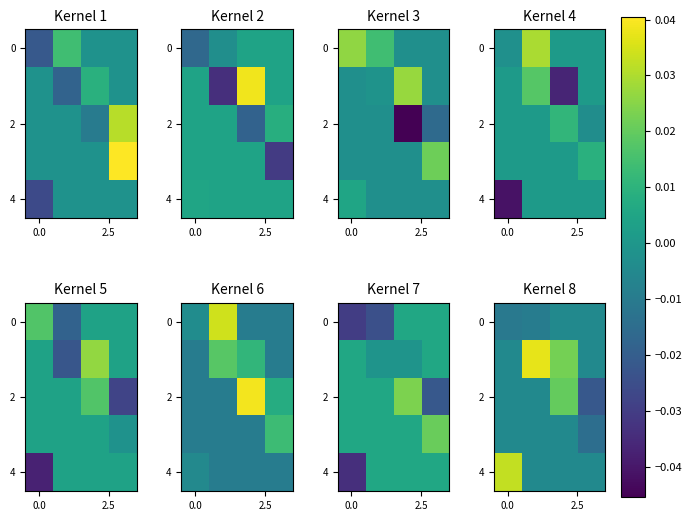

How many data points does each series have?

4